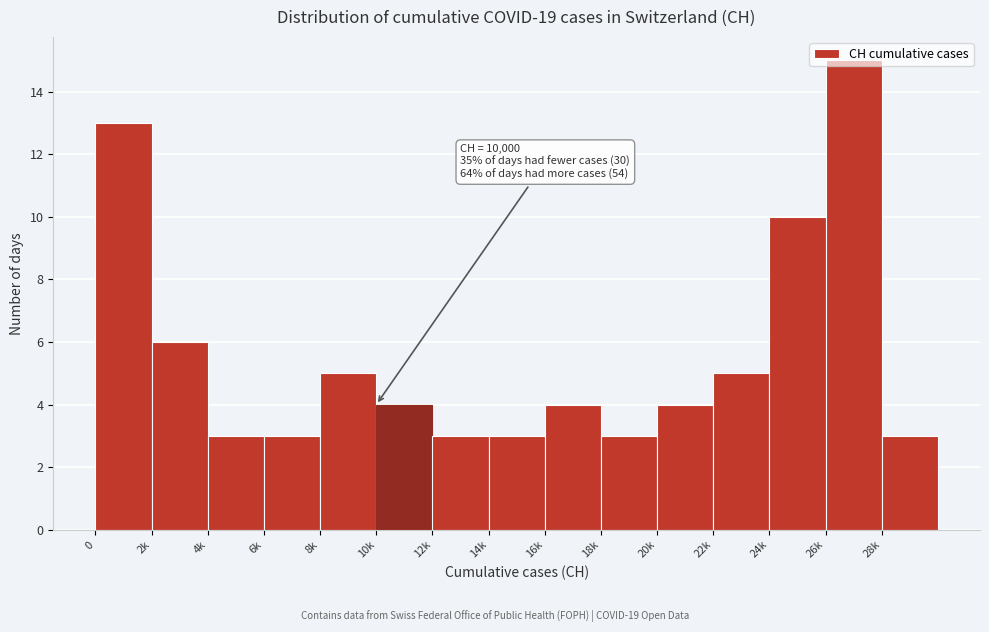

What is the smallest value displayed?

3